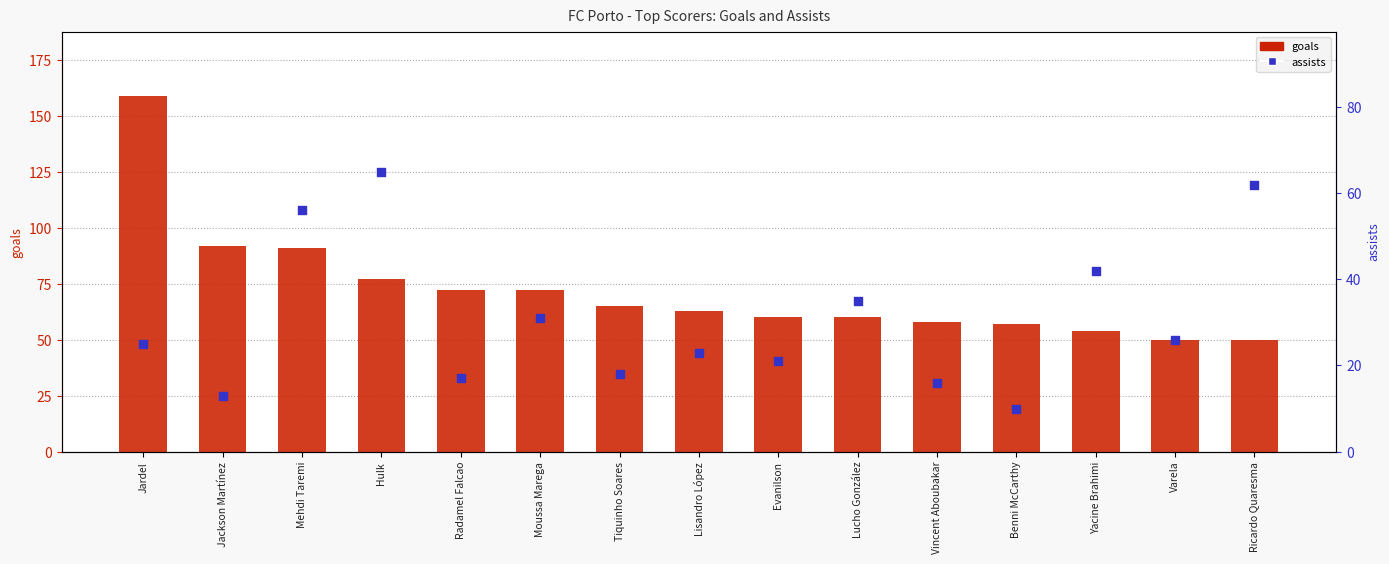

Which series has the largest total across all categories?

goals